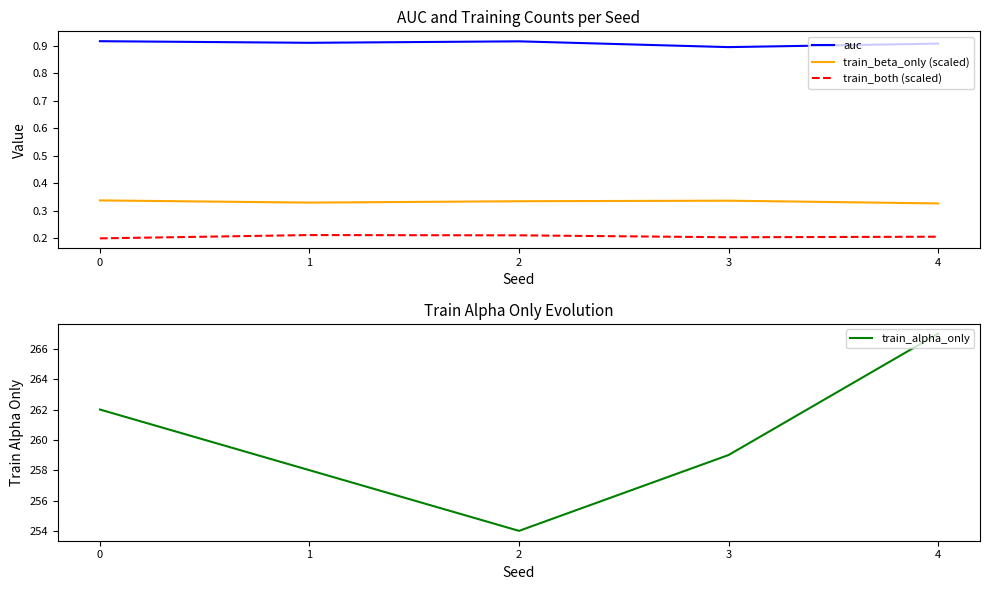

True or false: train_beta_only (scaled) and train_alpha_only intersect in this chart.

False